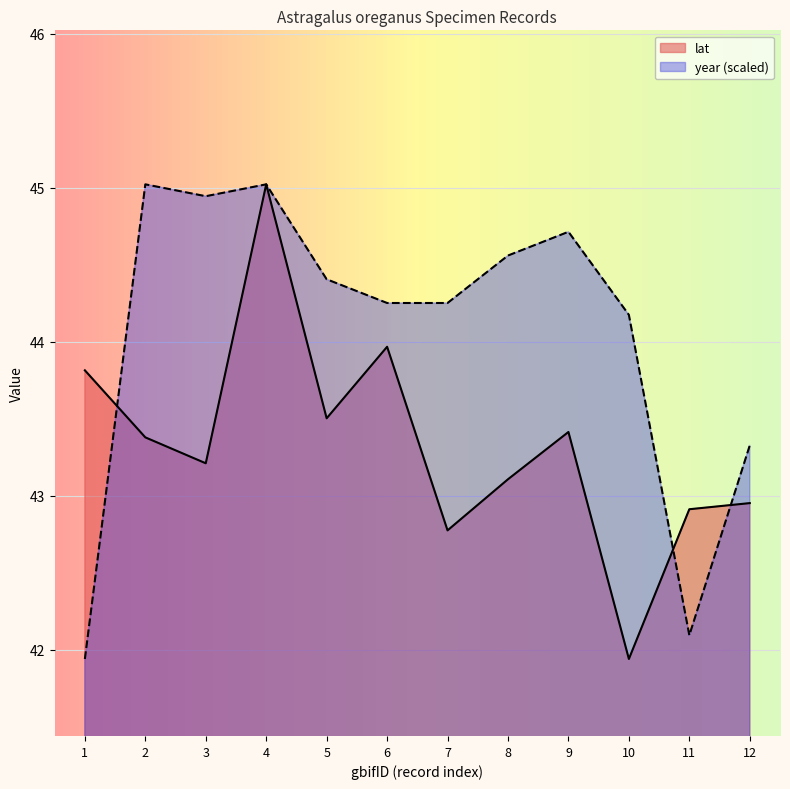

In lat, how many points are lower than both neighbors (excluding endpoints)?

4